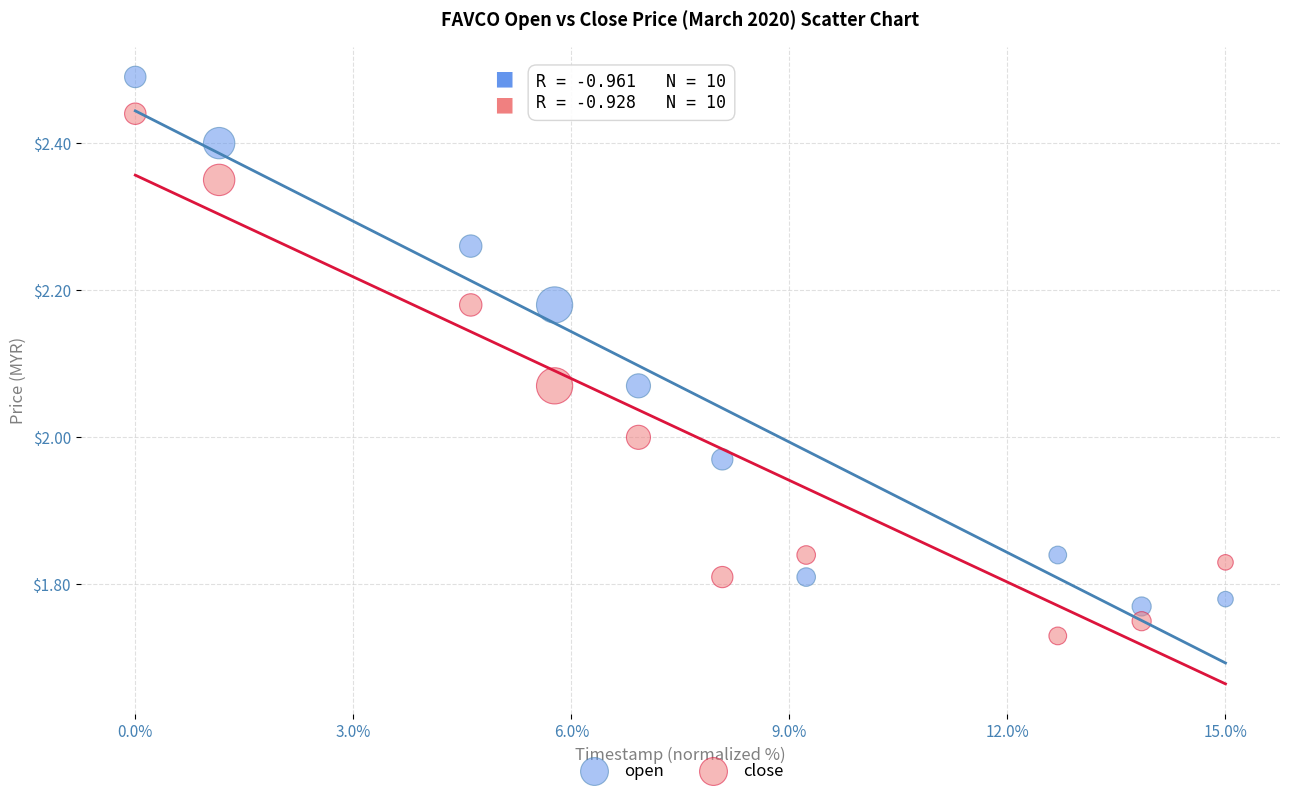

Which series has the largest Y range (max minus min)?

open